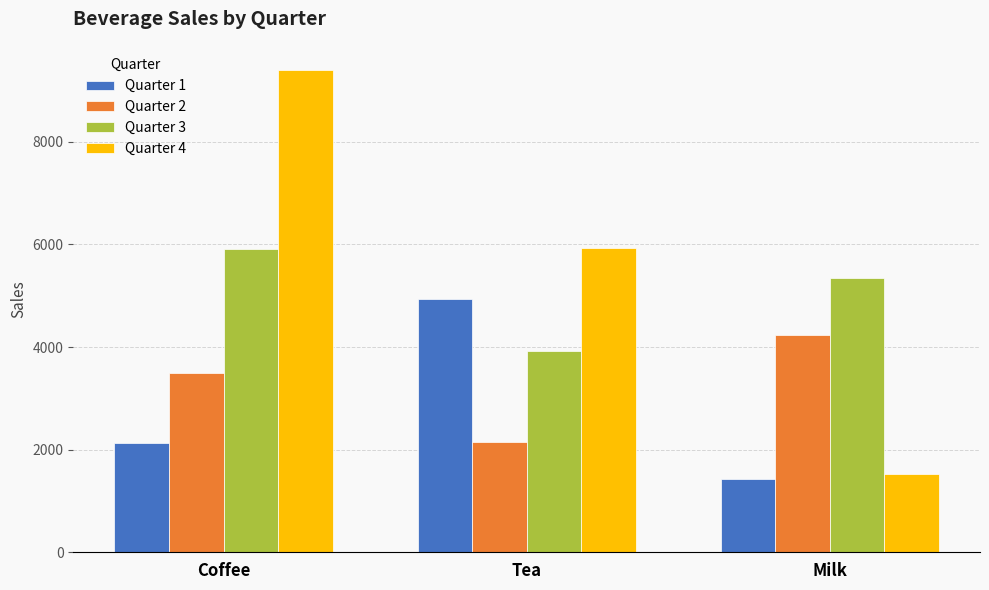

Rank the series by their maximum value, from highest to lowest.

Quarter 4, Quarter 3, Quarter 1, Quarter 2